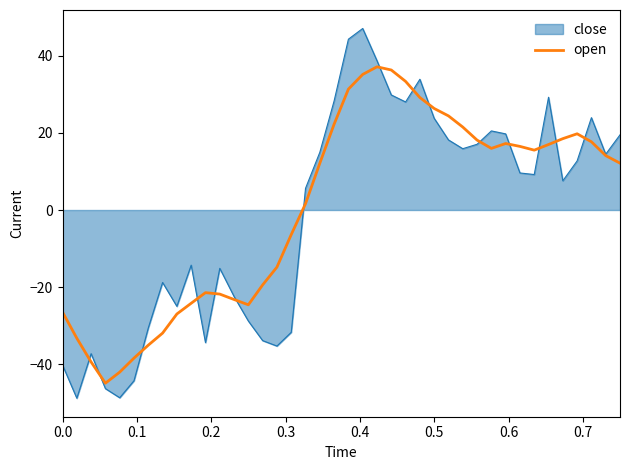

Which series has the widest spread of values?

close